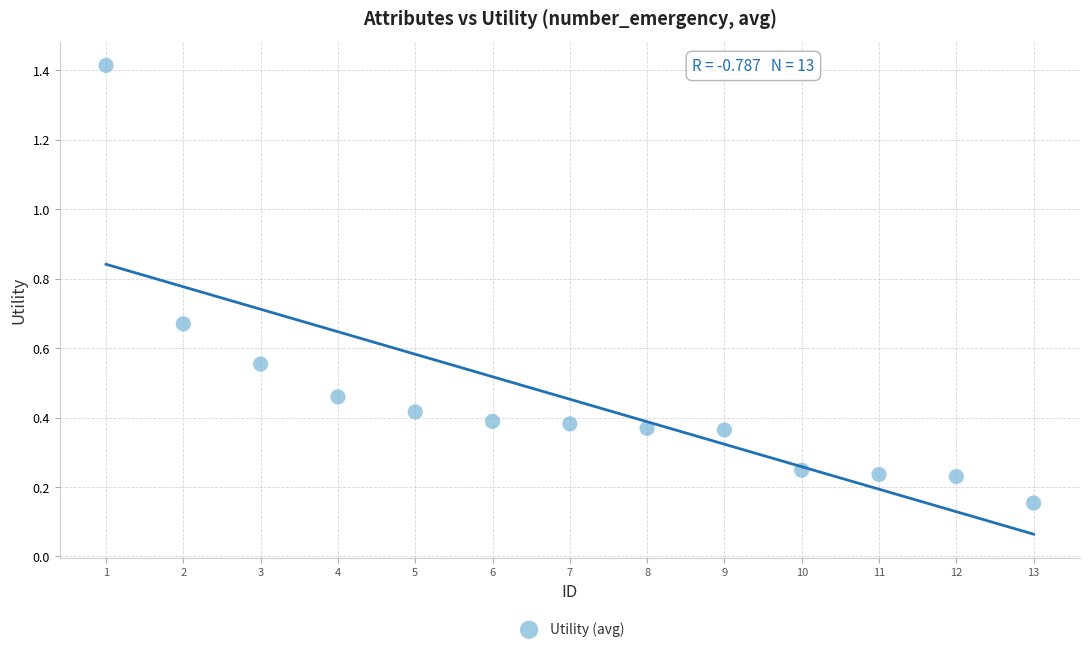

What is the range of X values (max minus min)?

12.0